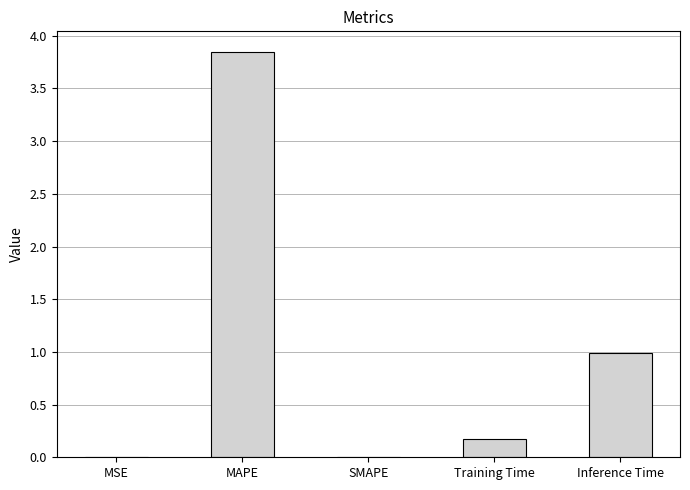

What is the sum of all values?

5.0